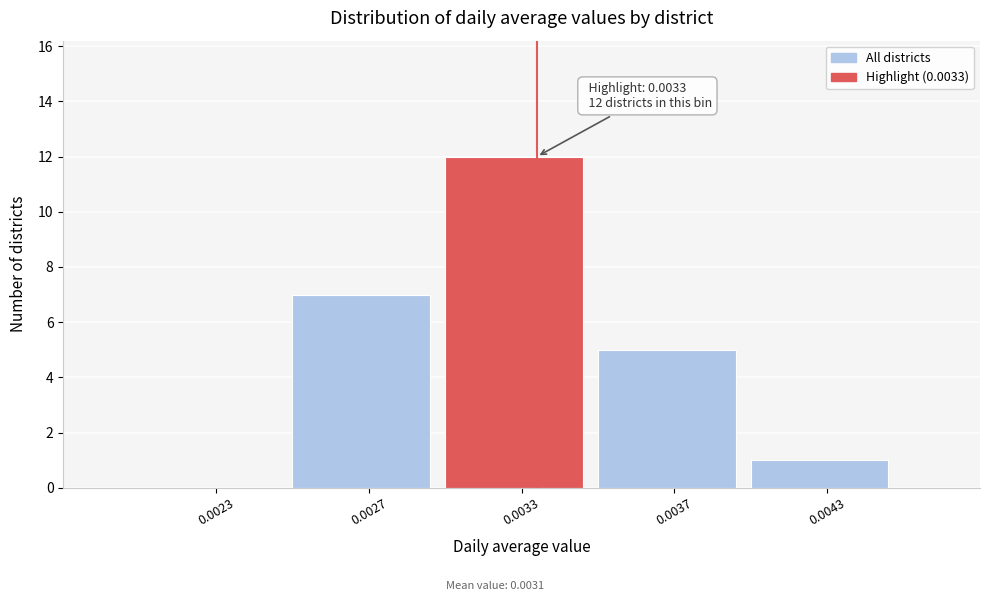

Reading left to right, what are all the values shown in this chart?

0.0023=0	0.0027=7	0.0033=12	0.0037=5	0.0043=1